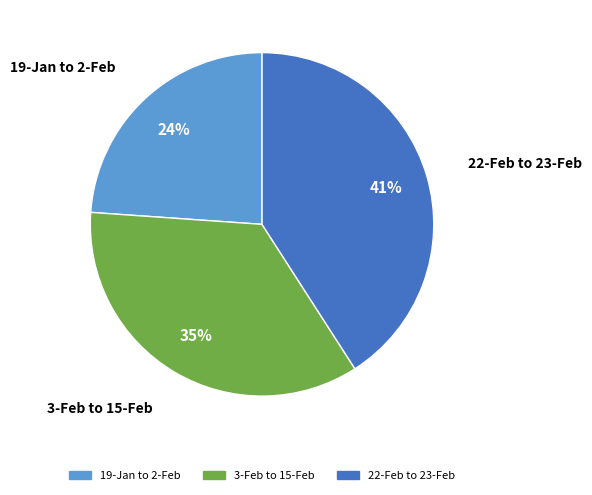

Between 22-Feb to 23-Feb and 3-Feb to 15-Feb, which is larger?

22-Feb to 23-Feb